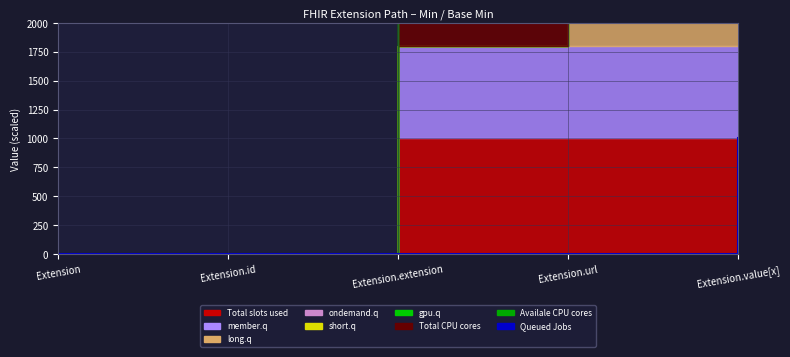

What is the label of the 4th point from the right?

Extension.id